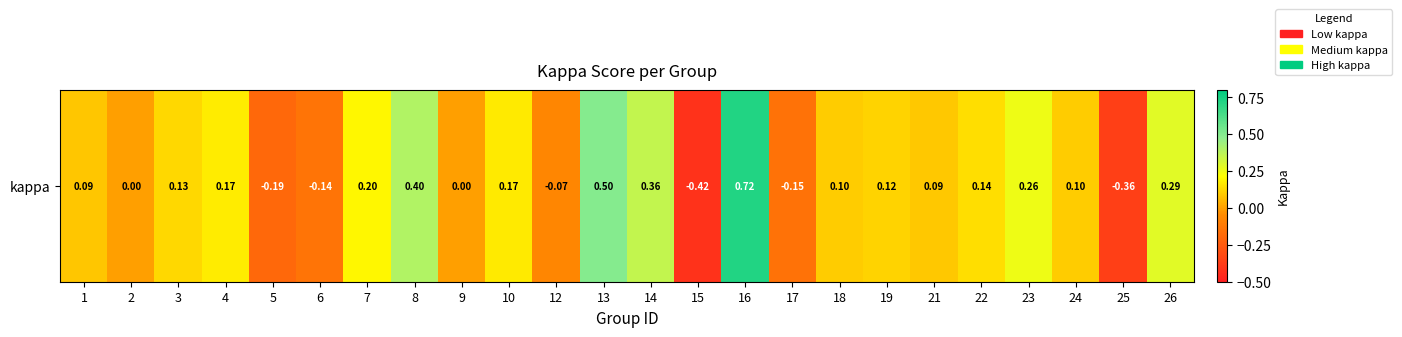

The chart shows a value of 0.3 at 8. True or false?

False